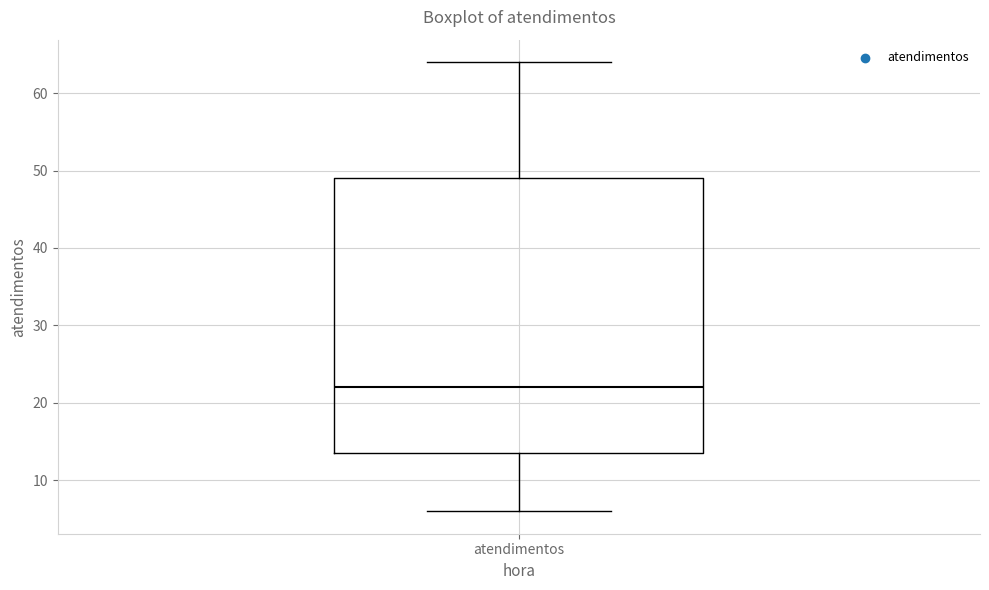

Transcribe this box plot: give where the median line is, the range the box spans, and where the two whiskers end, as read against the y-axis. The values are not printed on the chart, so give them approximately, as read against the axis.

median 22, box 14 to 49, whiskers 6 to 64